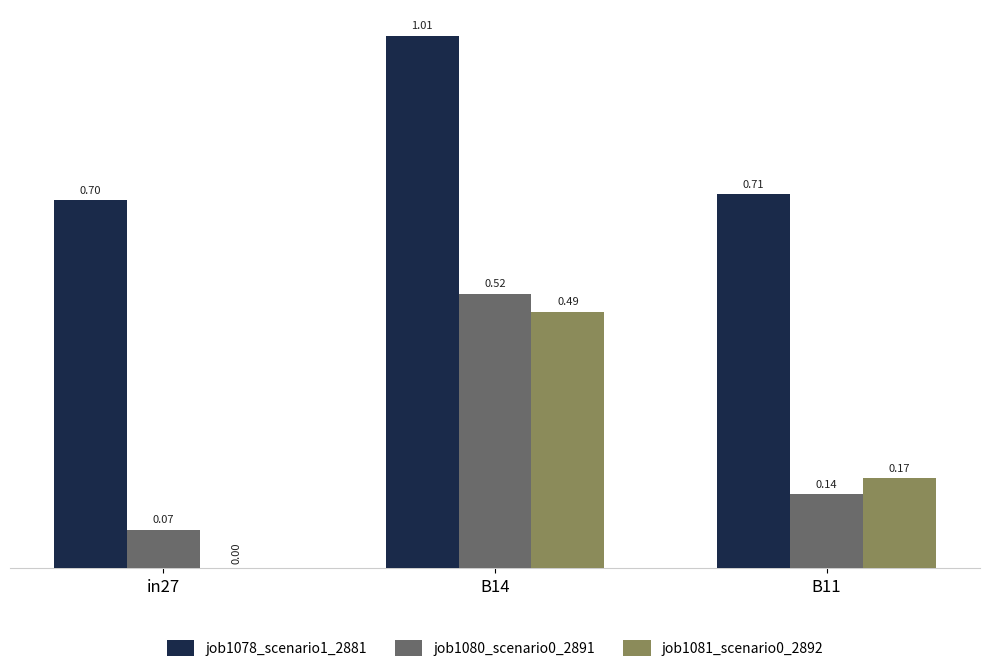

Which series has the largest total across all categories?

job1078_scenario1_2881